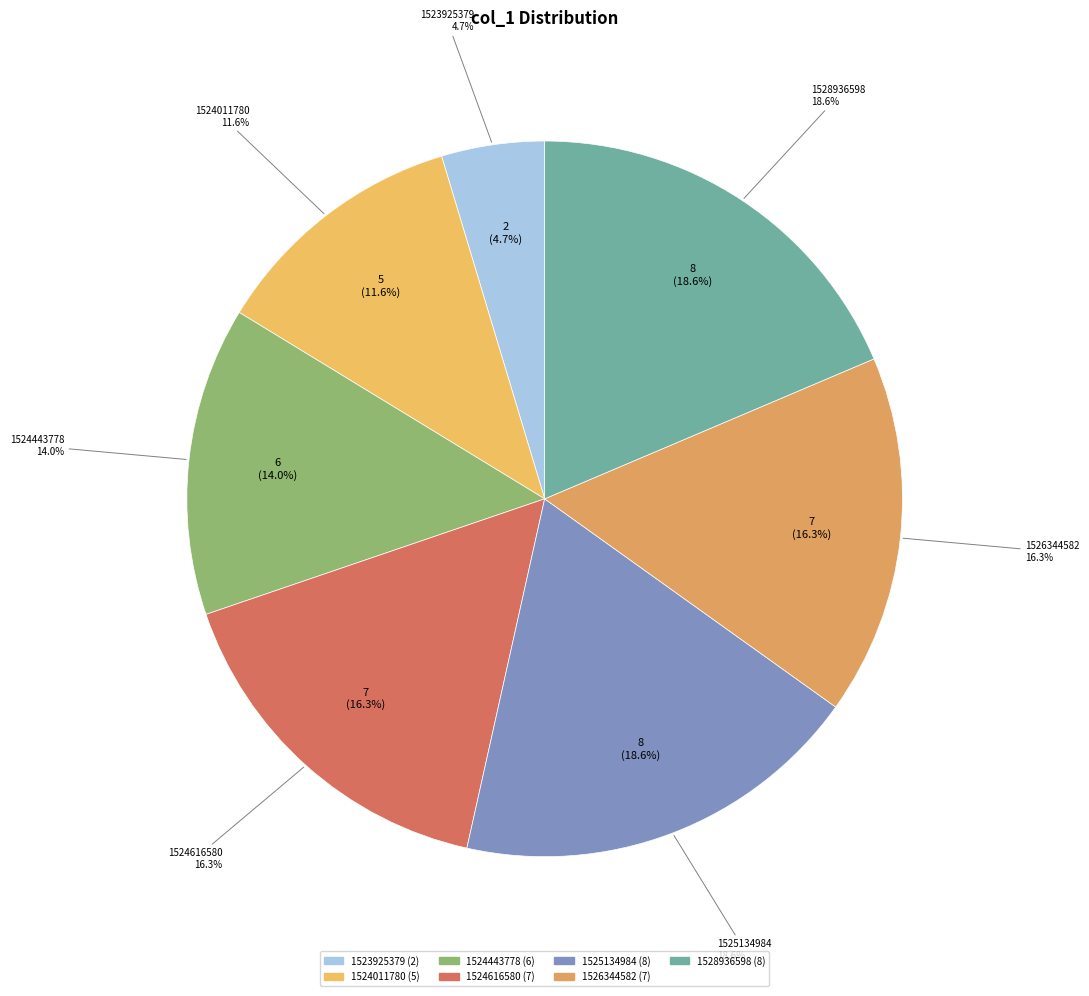

What percentage is the 1526344582 slice, to the nearest percent?

16%